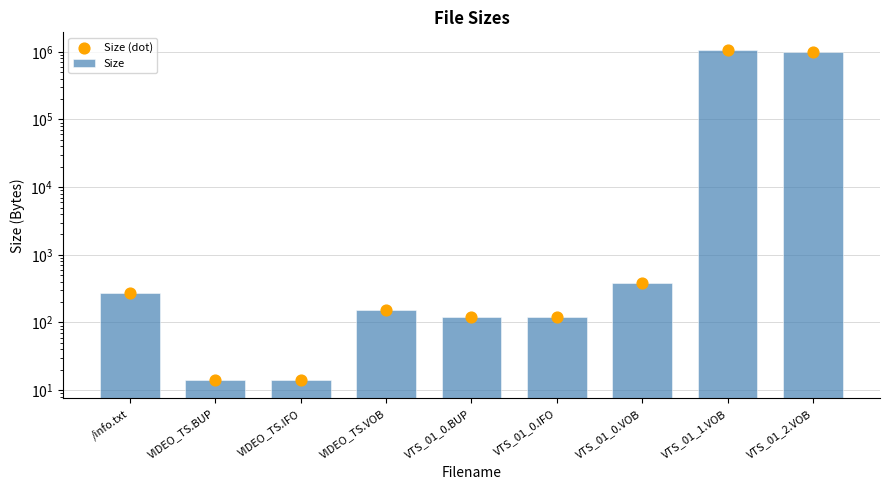

What is the total value across all series at VIDEO_TS.VOB?

308.0